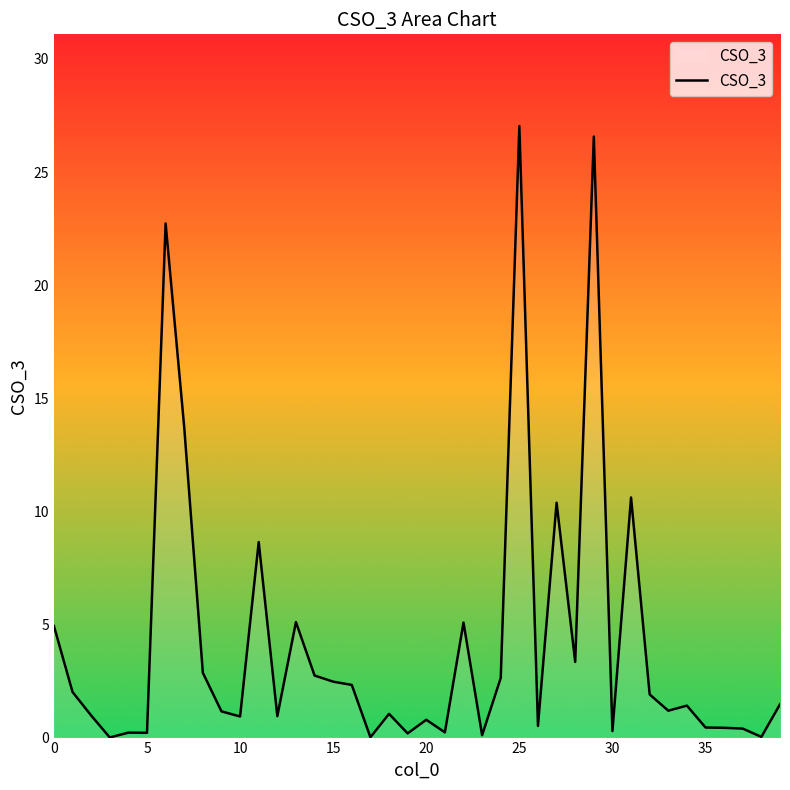

What is the difference between the maximum and minimum values?

27.0